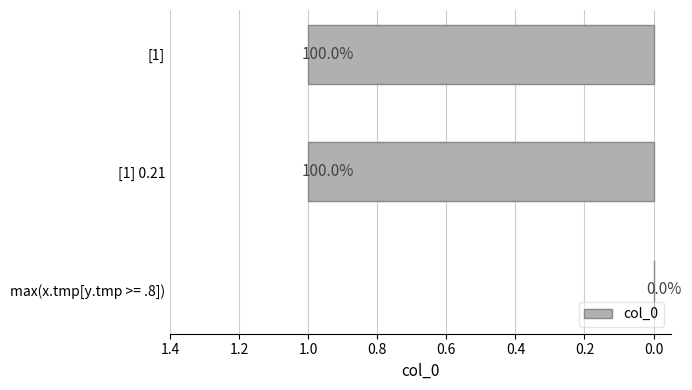

What is the difference between the maximum and minimum values?

1